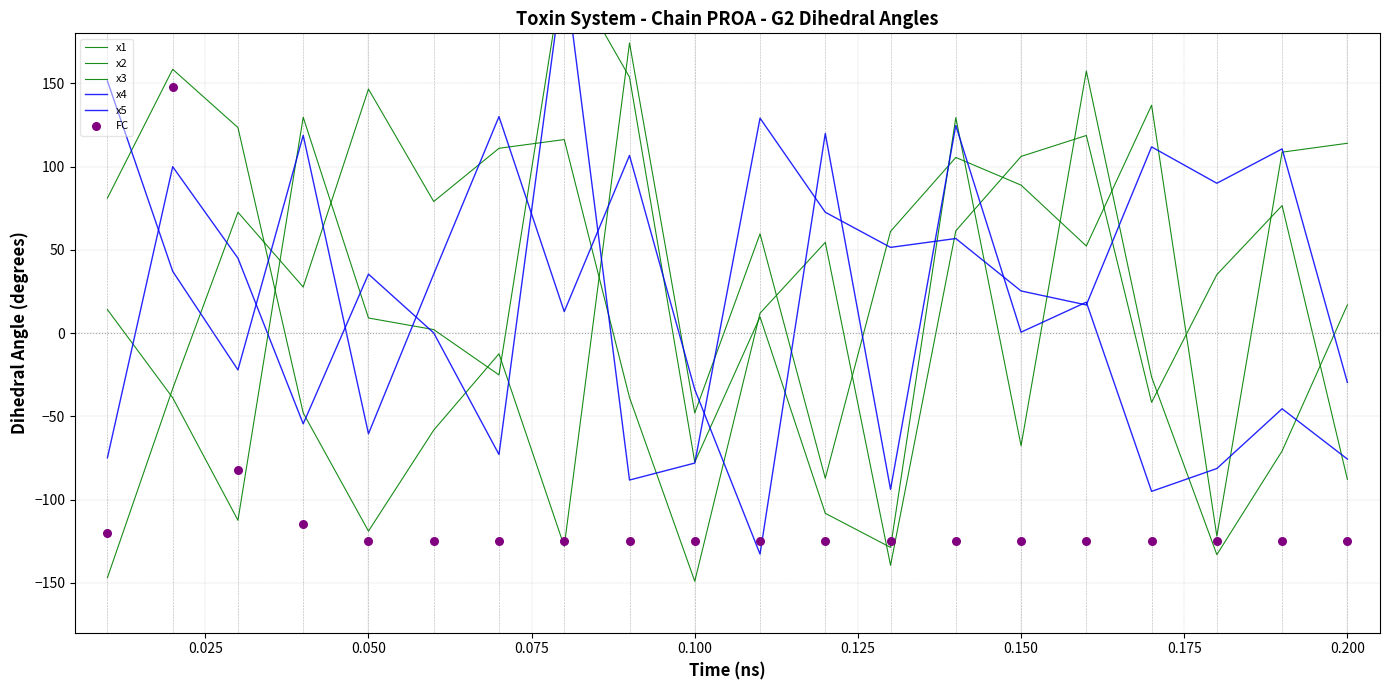

What are all the series names shown in the legend?

x1, x2, x3, x4, x5, FC